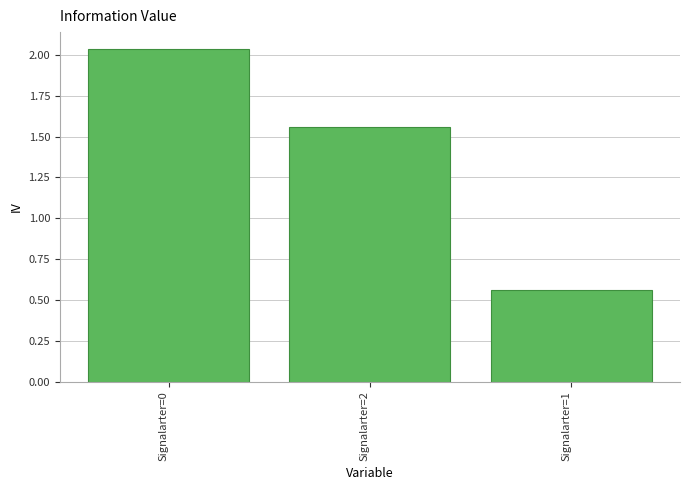

At which category does the chart reach its minimum across all series?

Signalarter=1